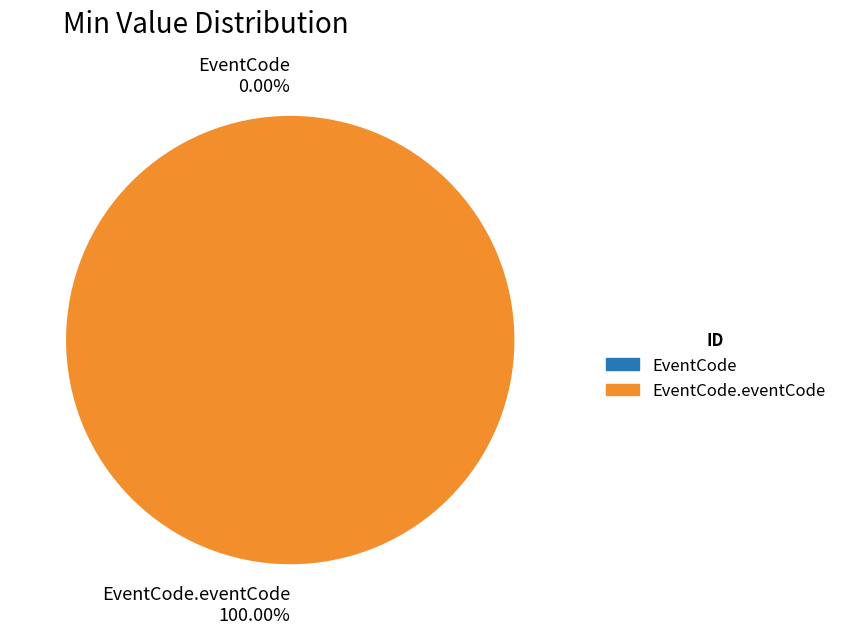

What percentage do EventCode.eventCode and EventCode together represent?

100.0%